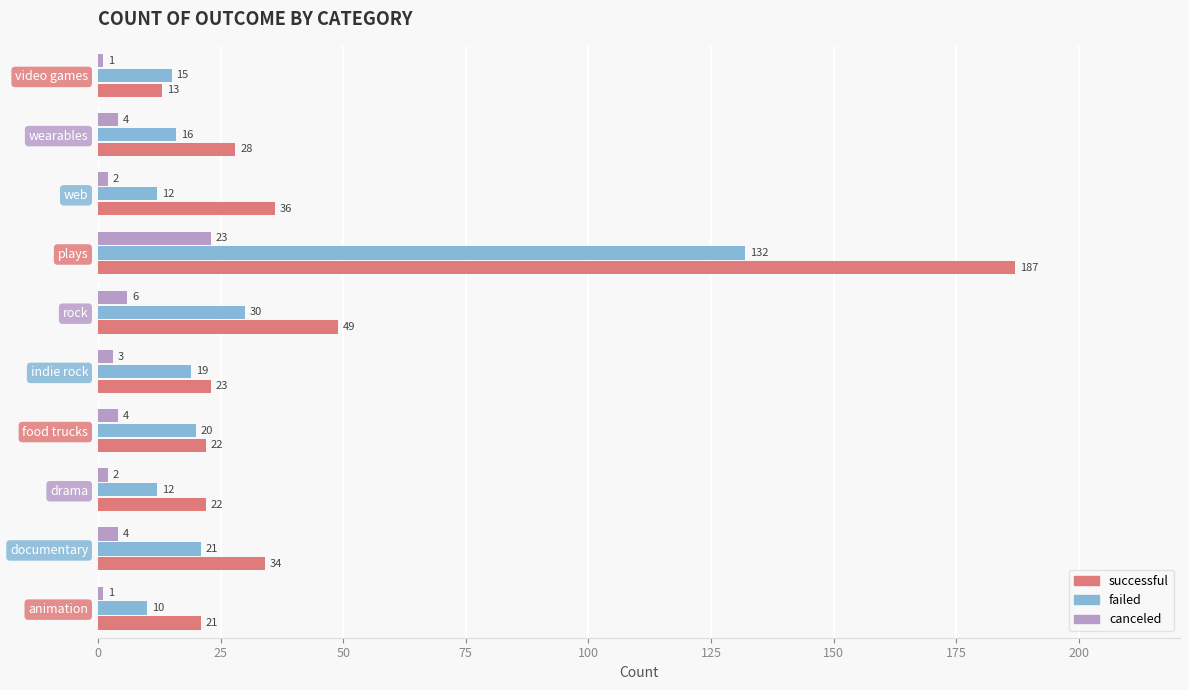

True or false: successful has a value of 22 at food trucks.

True